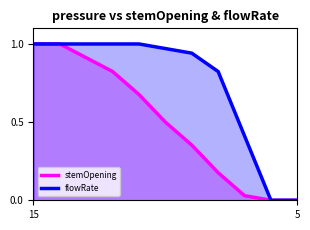

True or false: flowRate and stemOpening cross at least once.

False